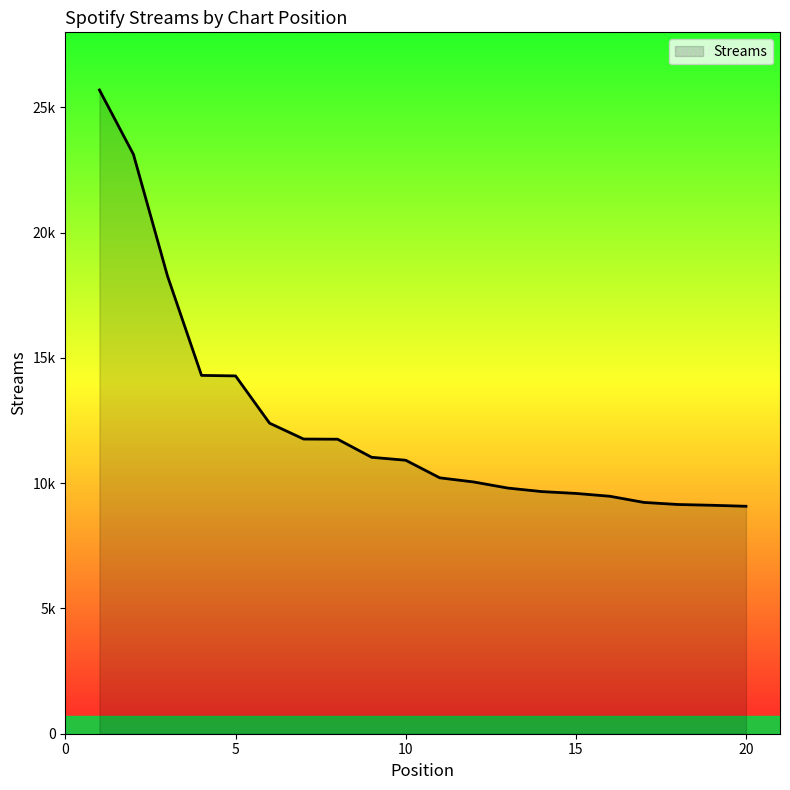

Does the chart display data point markers on the line(s)?

No